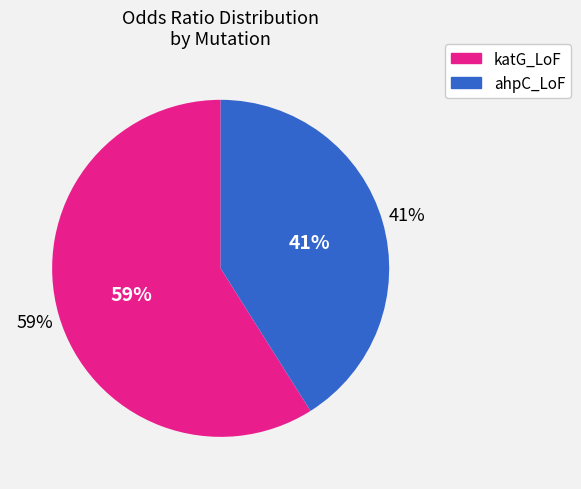

To the nearest percent, what is the difference between the largest and smallest slice percentages?

18%